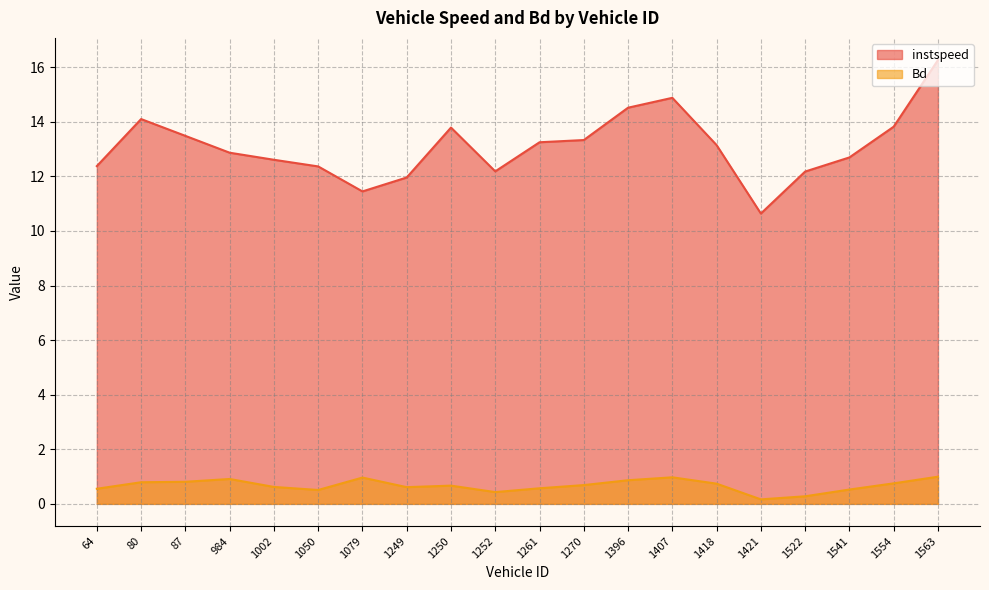

What is the difference between the highest and lowest values at 1541?

12.2